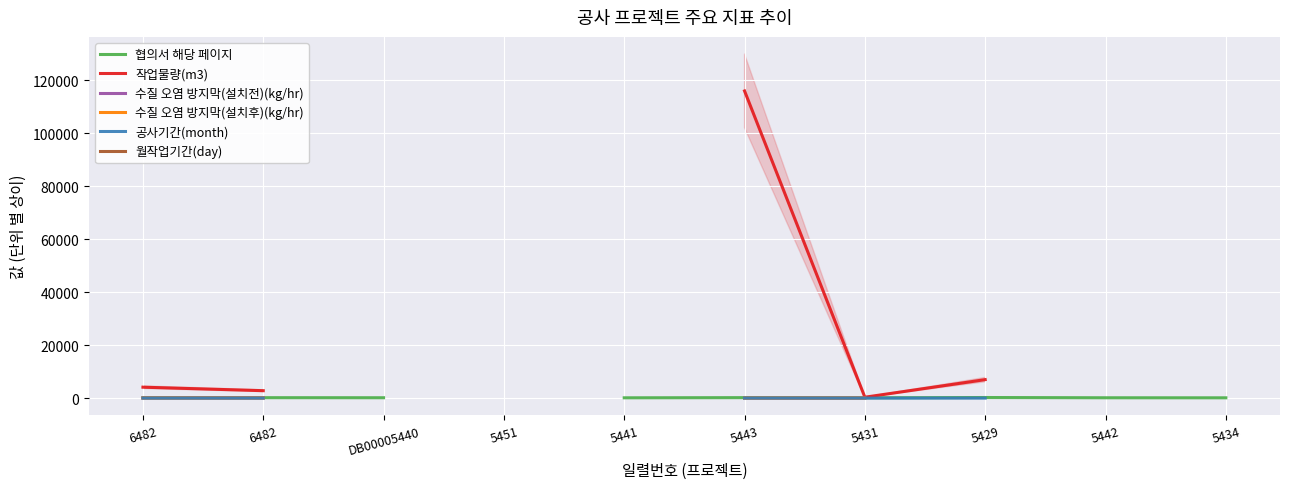

Does the chart display data point markers on the line(s)?

No